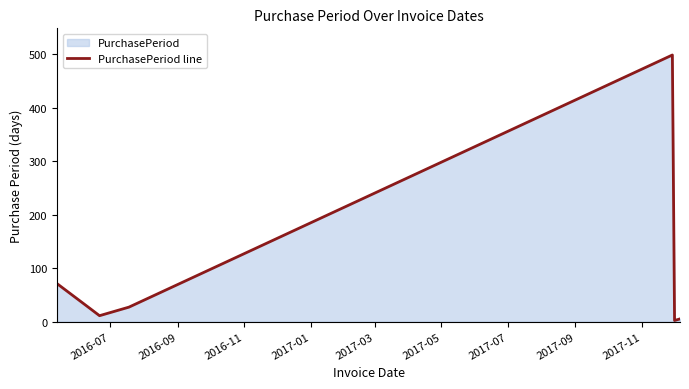

What is the difference between the second highest and second lowest values?

66